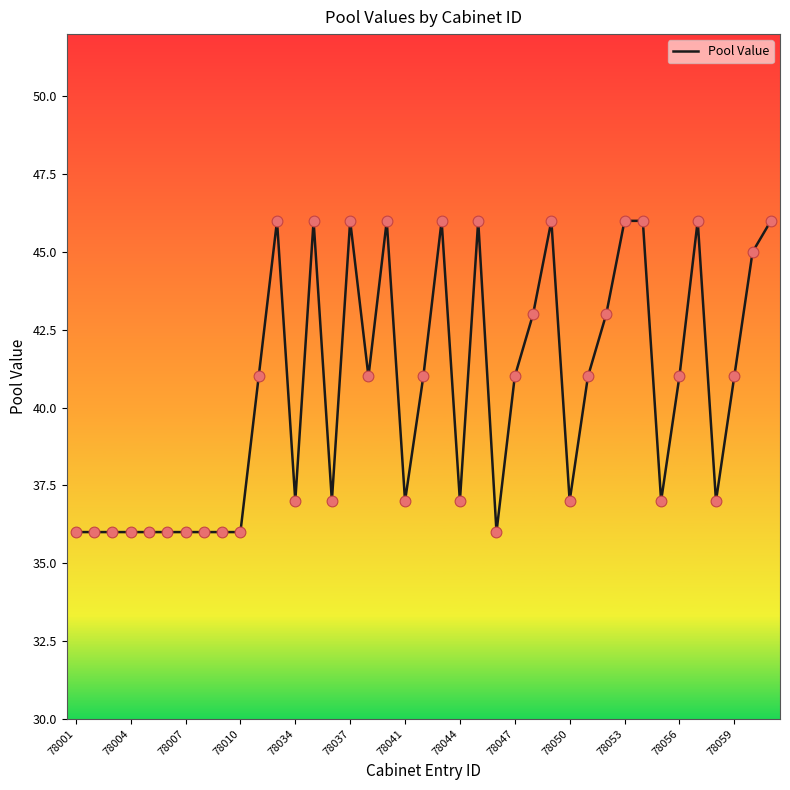

What is the minimum value shown in the chart?

36